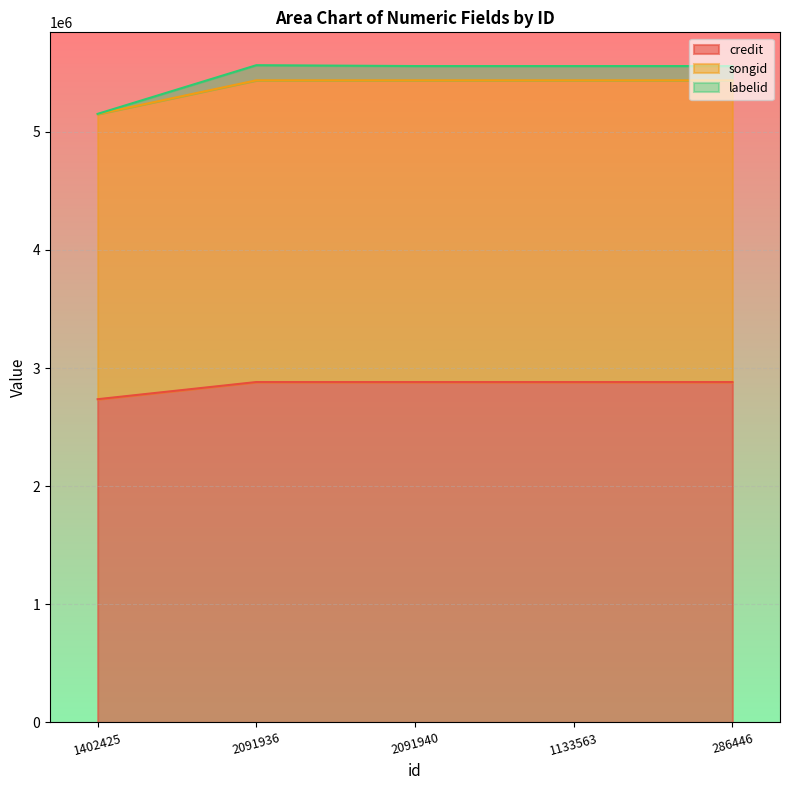

How many distinct data groups are displayed?

3